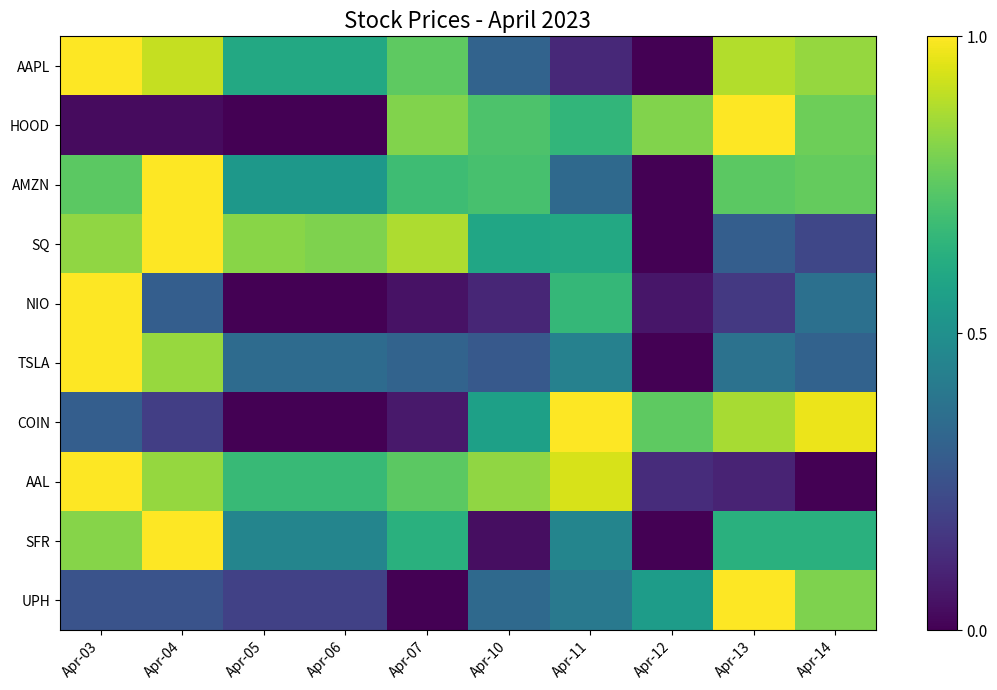

Between Apr-04 and Apr-12, which series saw the biggest shift?

AMZN